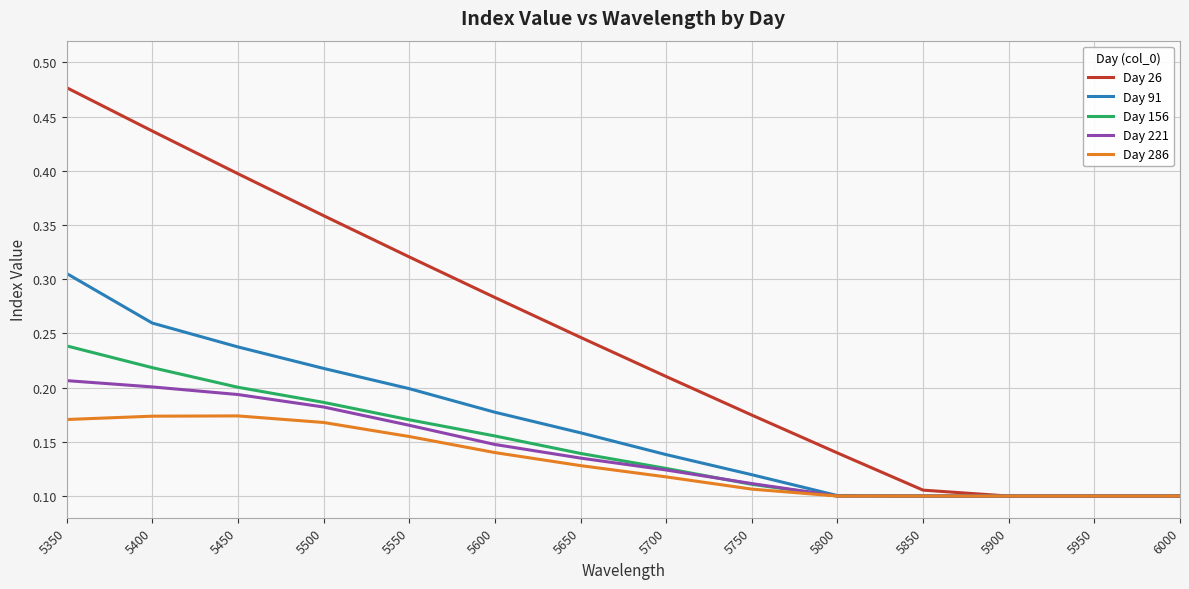

List the series in order of their peak value, highest first.

Day 26, Day 91, Day 156, Day 221, Day 286